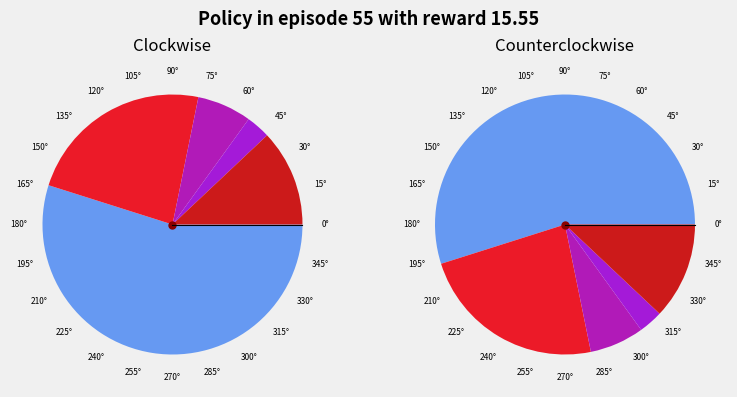

How much of the chart is everything except 19?

100.0%